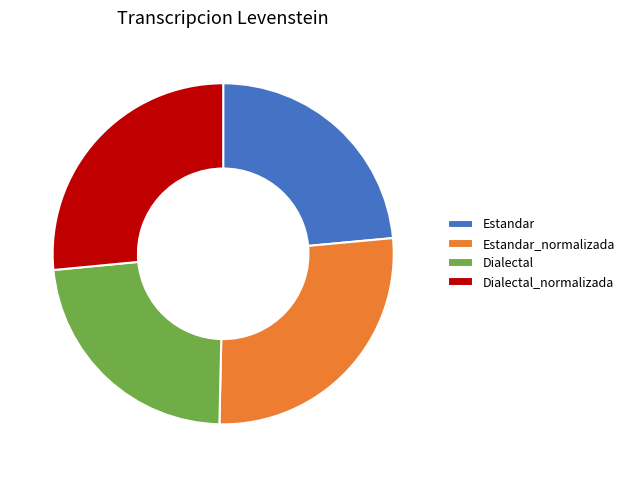

Is Estandar_normalizada the majority of the pie?

No